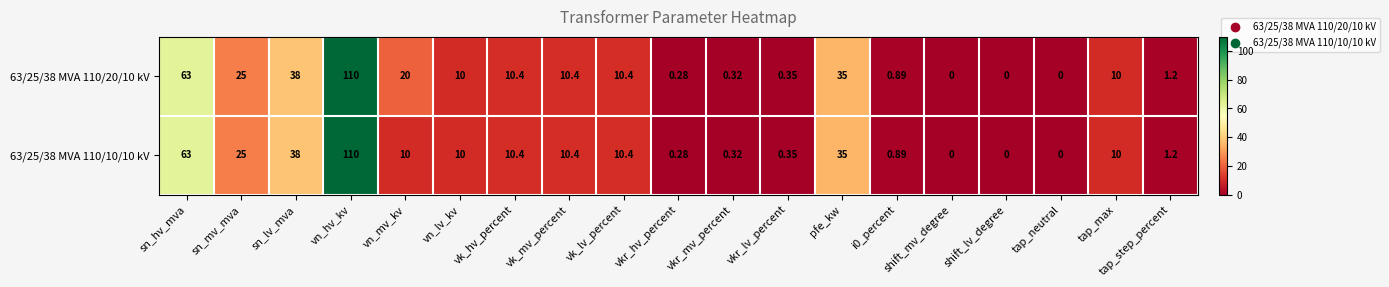

At which label is 63/25/38 MVA 110/20/10 kV closest to 55?

sn_hv_mva